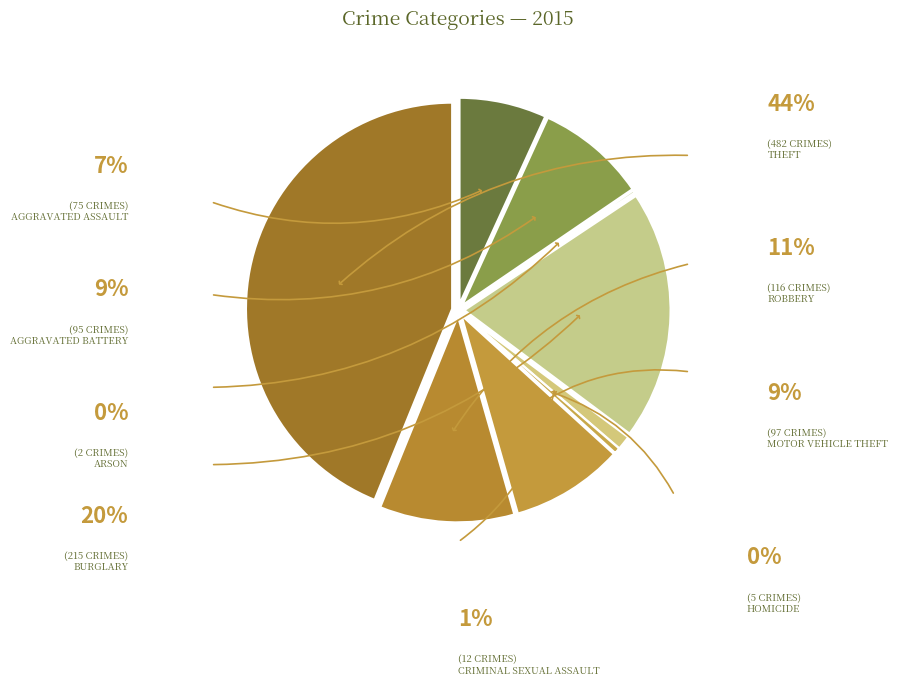

To the nearest percent, what percentage of the pie is Motor Vehicle Theft?

9%